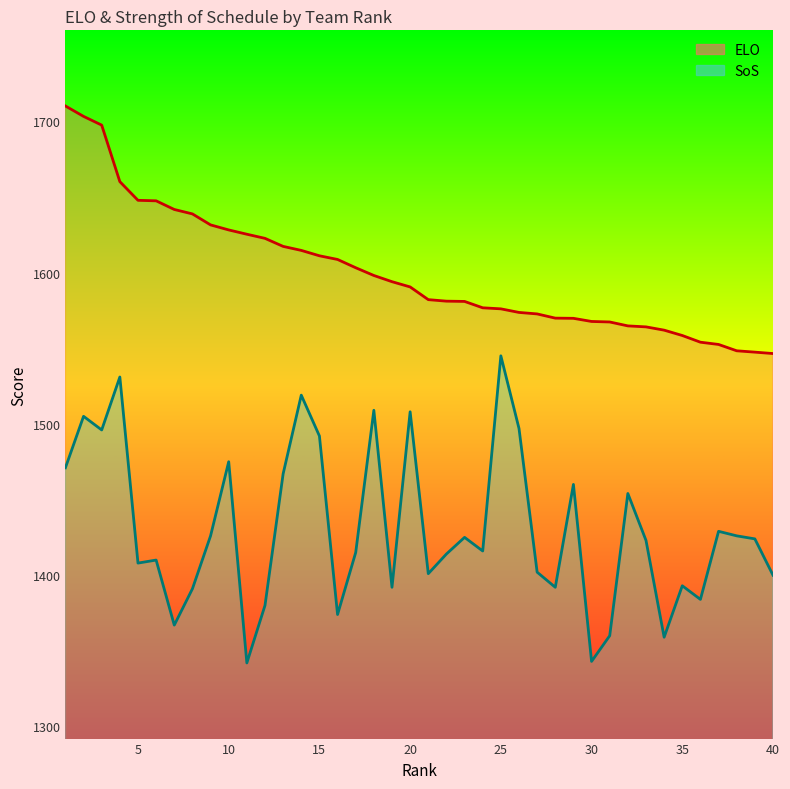

What is the value of the SoS point at the 20th from the left?

1508.0